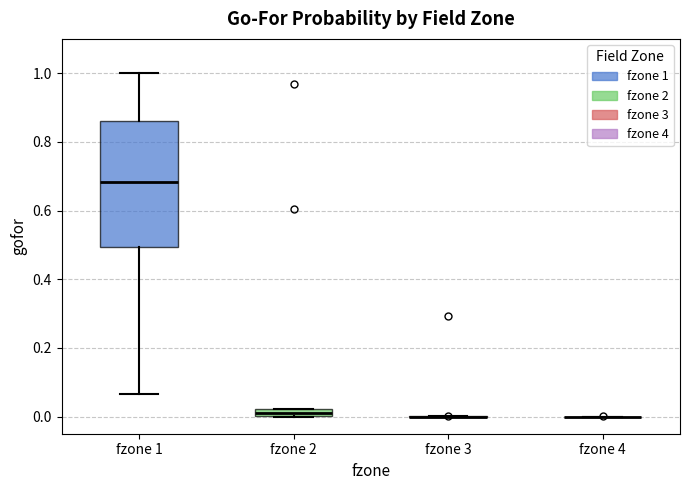

Comparing the boxes themselves (not the whiskers), which one is the tallest?

fzone 1